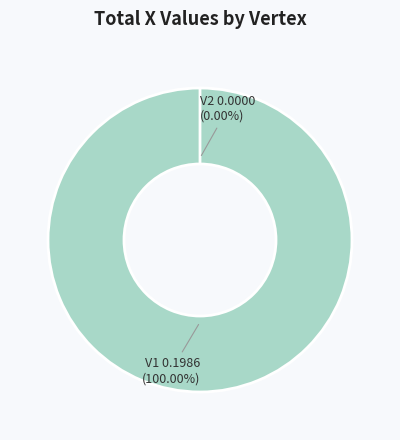

Does V1 represent more than half of the total?

Yes